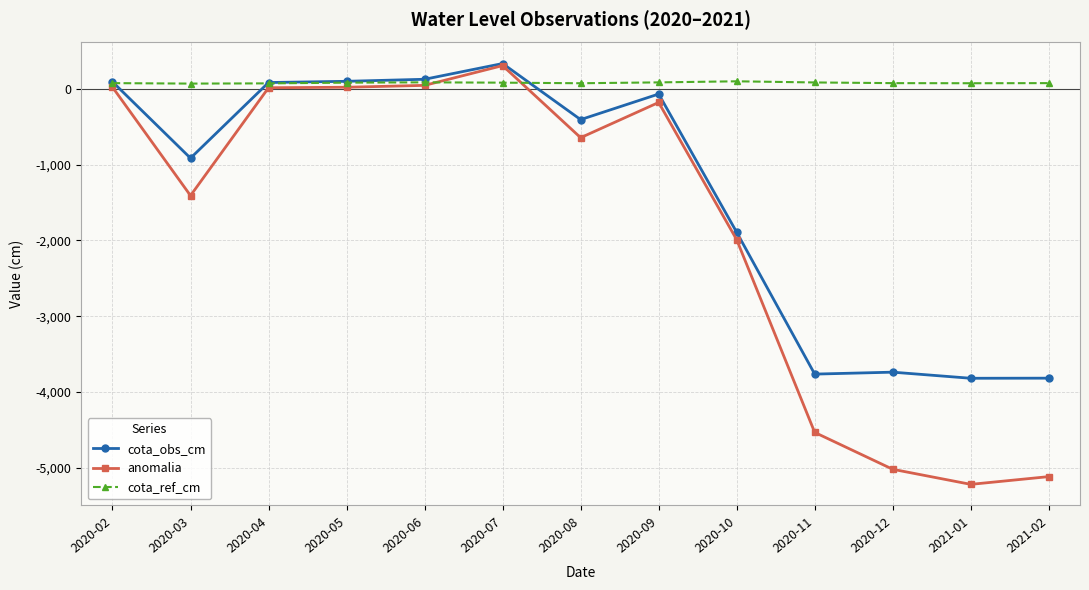

What is the difference between the anomalia values at 2020-05 and 2020-06?

24.9